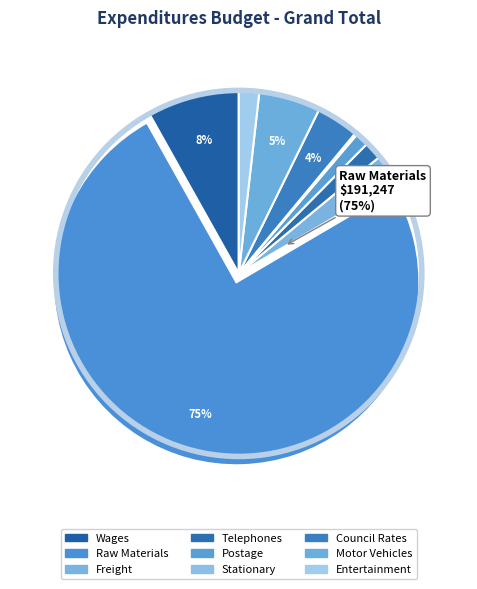

Which has a higher value, Council Rates or Entertainment?

Council Rates